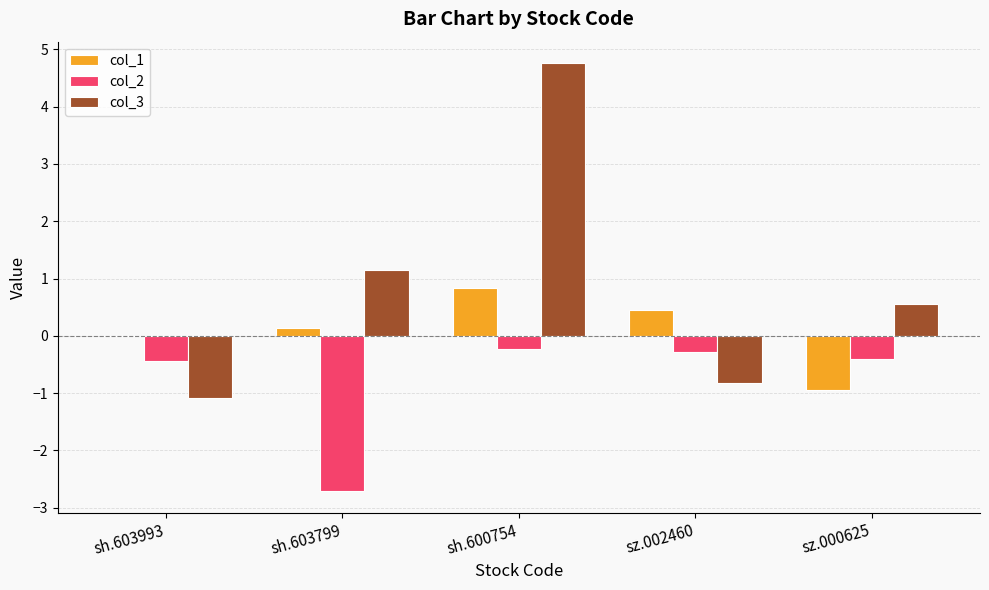

Is it true that col_2 equals -0.4 at sz.000625?

True